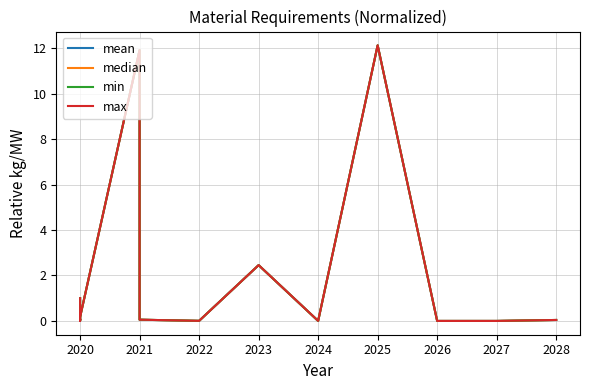

True or false: min and mean intersect in this chart.

False